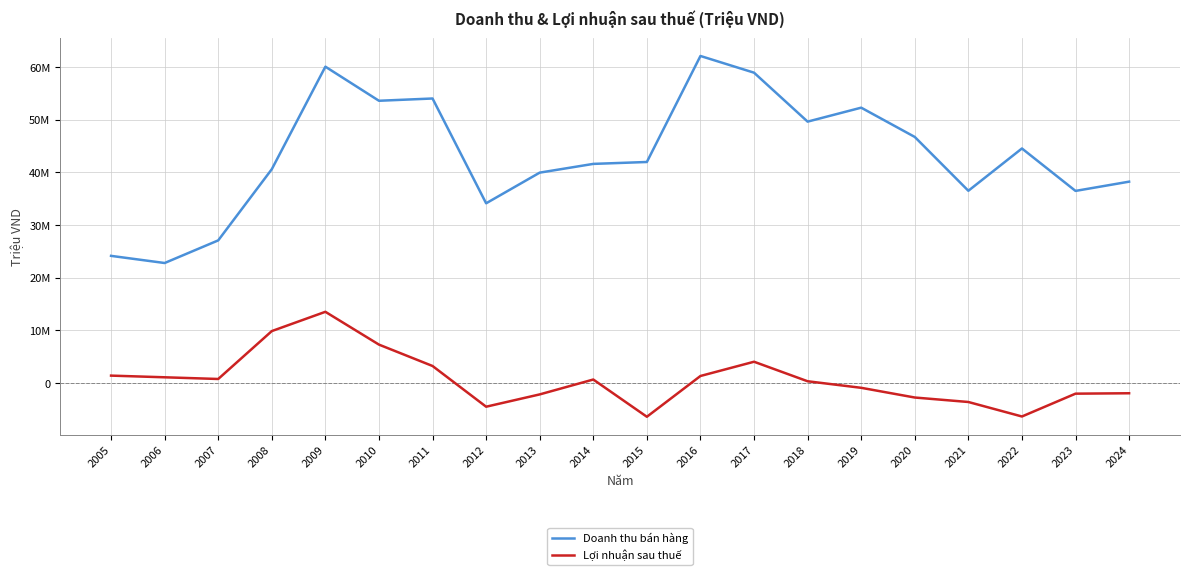

What is the difference between the maximum and minimum values in the Lợi nhuận sau thuế series?

19925128